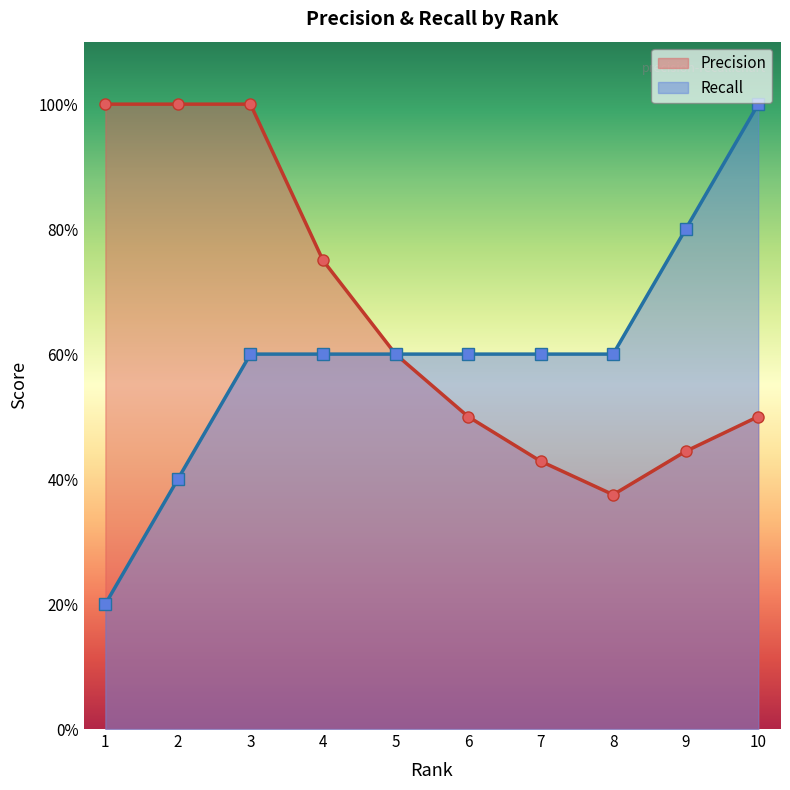

What is the maximum value for Recall?

1.0